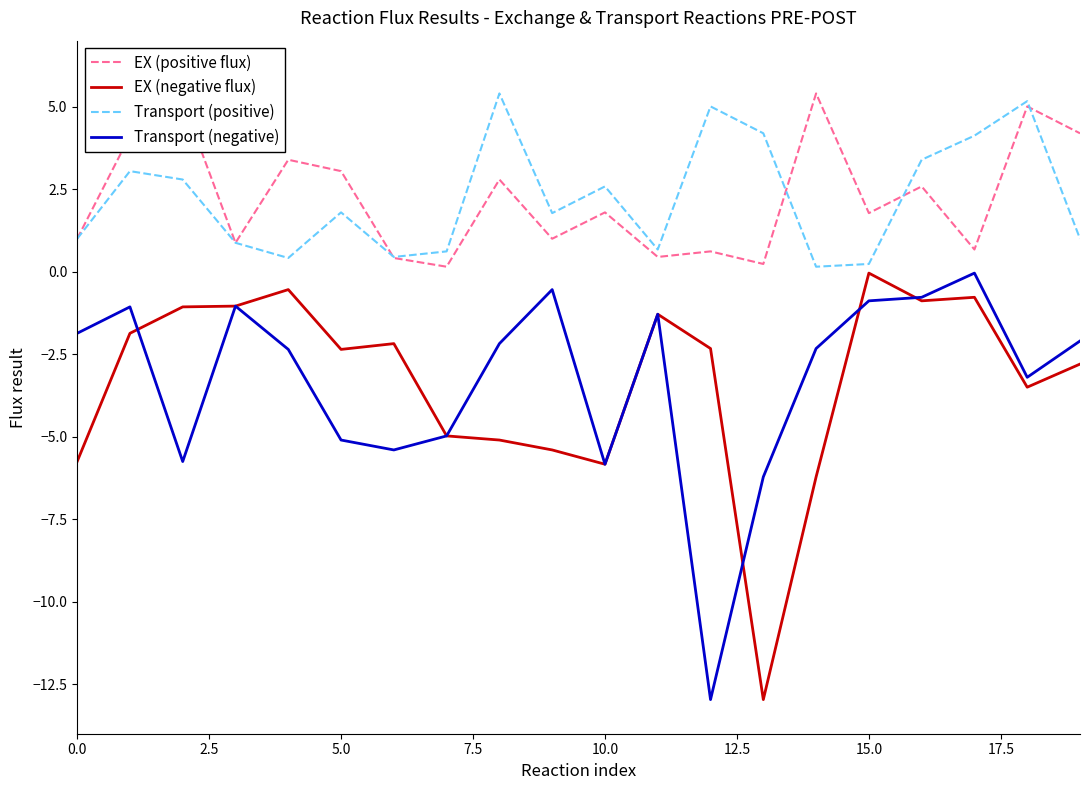

What is the minimum value for Transport (negative)?

-13.0